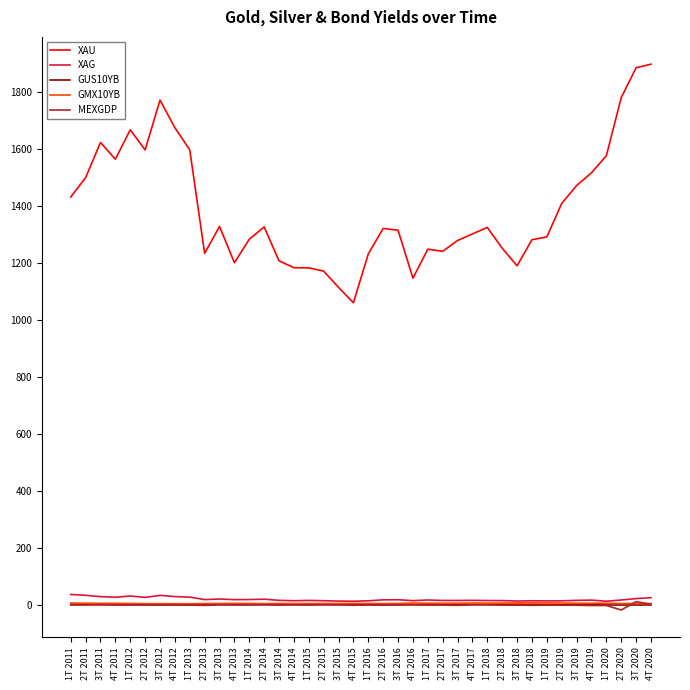

Does the chart have visible grid lines?

No